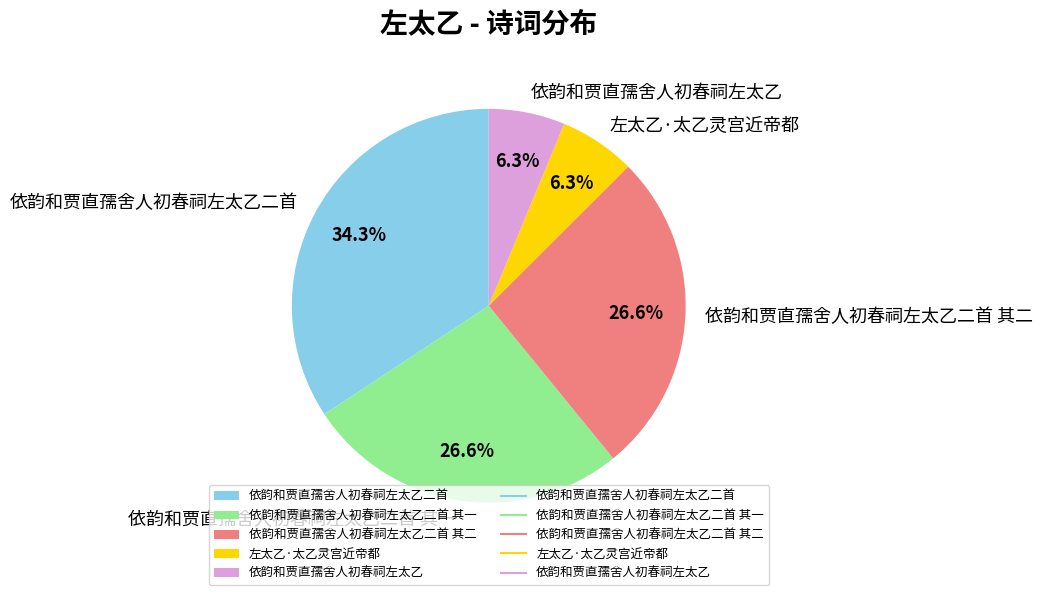

How much of the chart is everything except 依韵和贾直孺舍人初春祠左太乙二首 其二?

73.4%